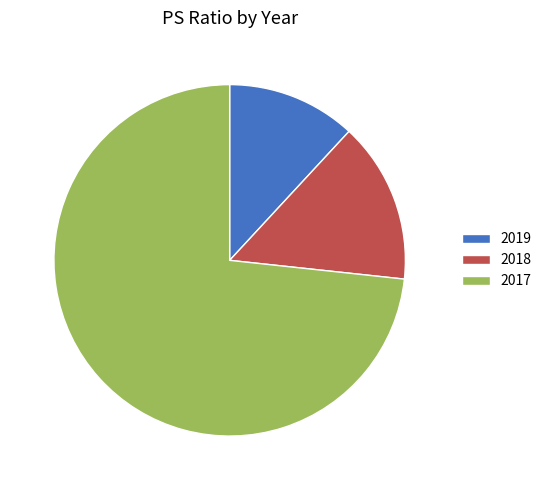

What is the smallest slice in the pie chart?

2019